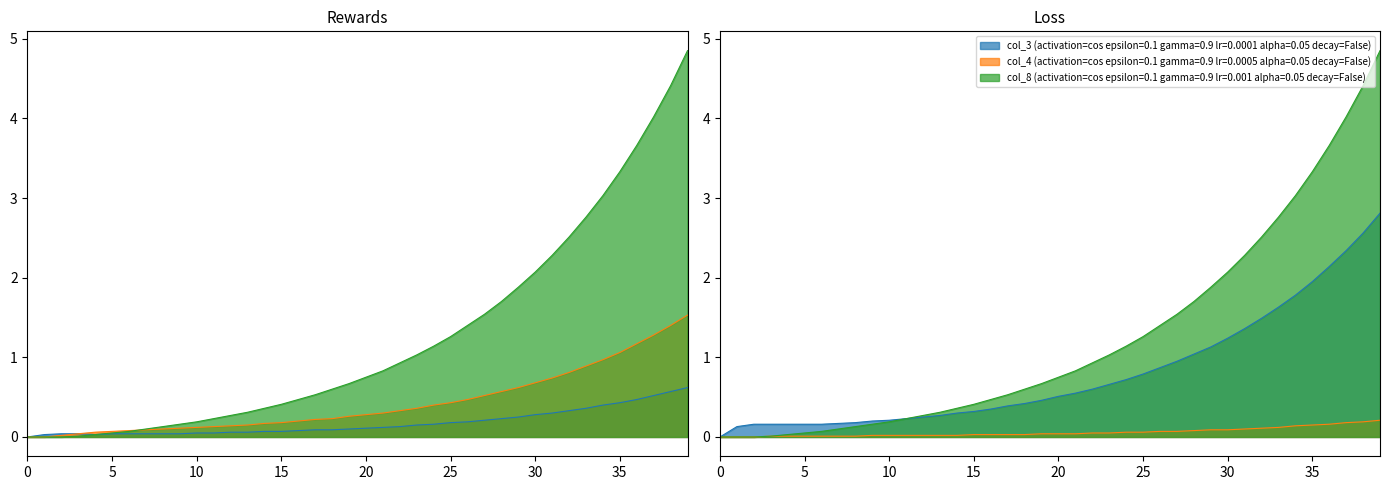

True or false: col_8 has more than 2 interior local peaks.

False